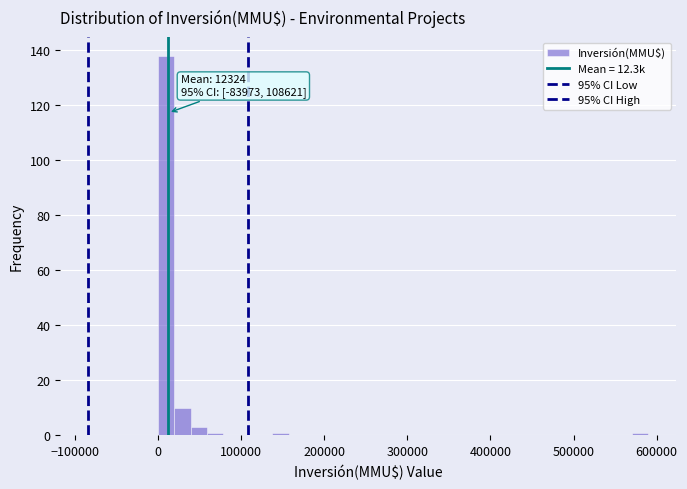

Around what value on the x-axis is the tallest bar? Give the approximate position of its centre, as read against the axis.

10000